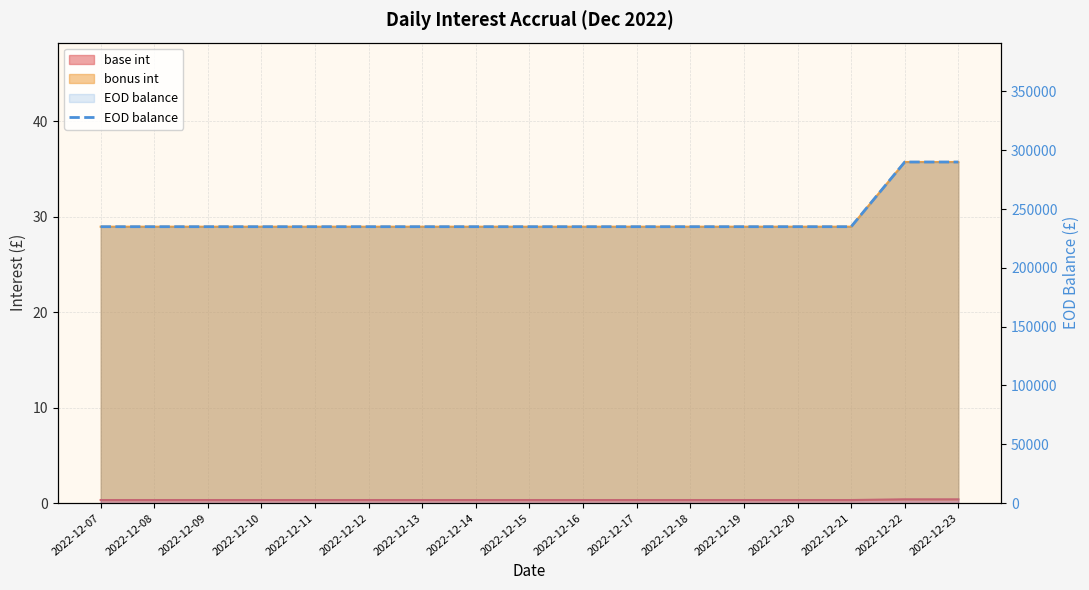

At which label is the value closest to 262500?

2022-12-07